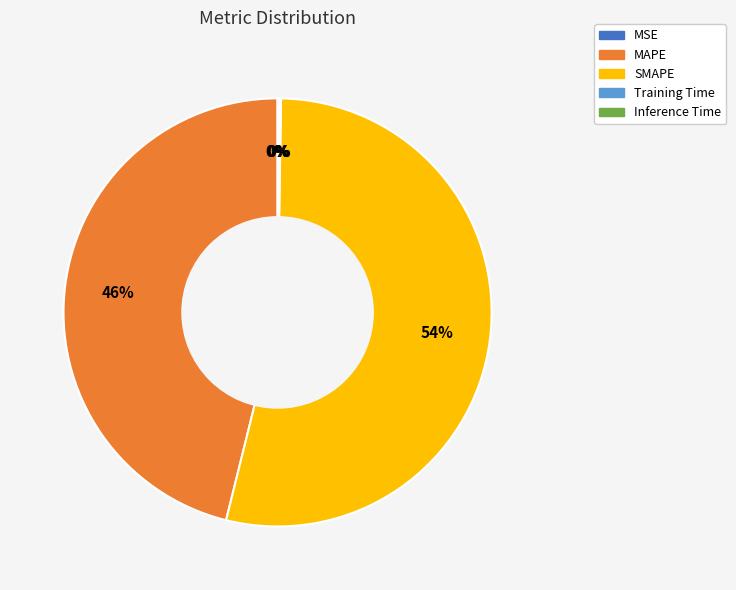

Is it true that MAPE is 59% of the pie?

False